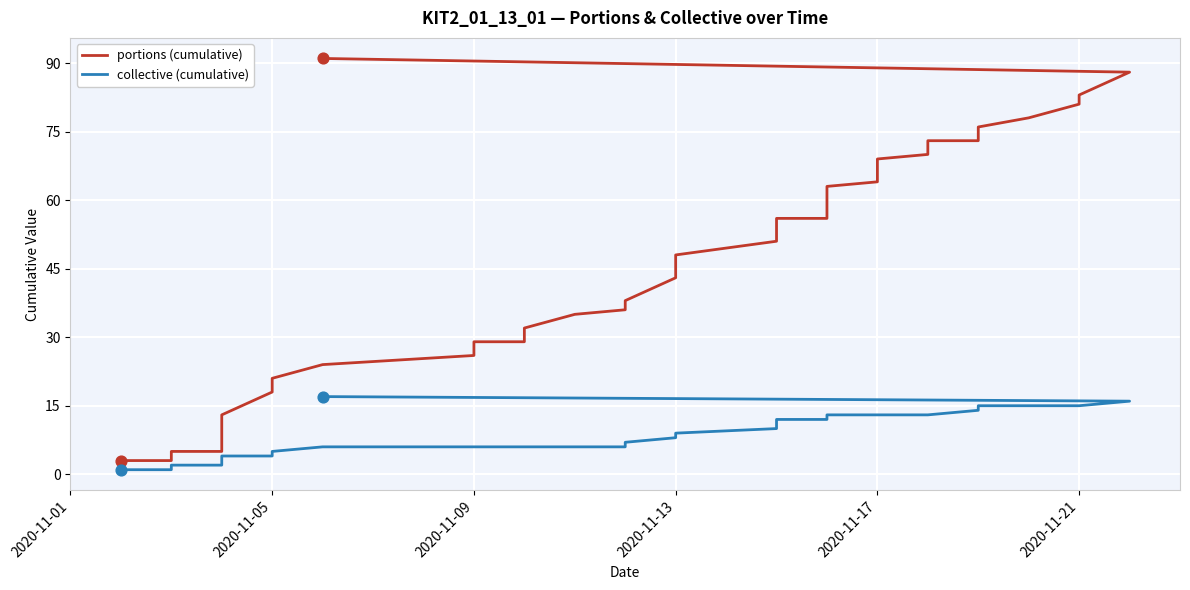

Which series contains the highest Y value?

portions (cumulative)